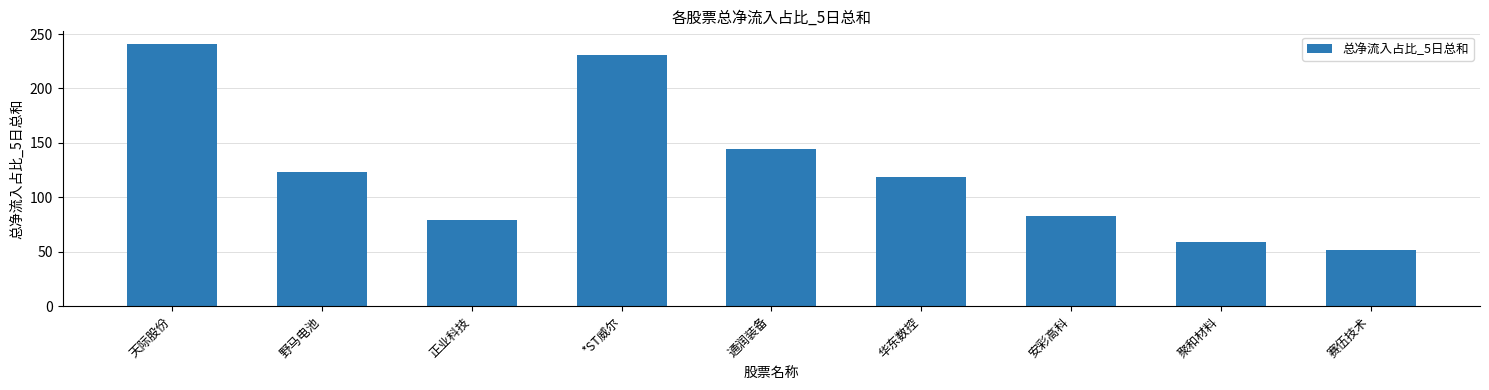

Where is the data nearest to the value 145?

通润装备